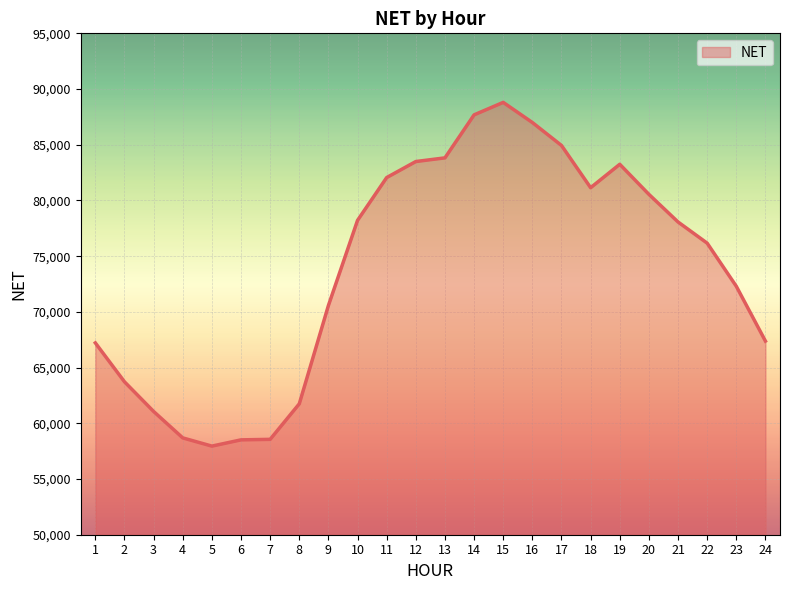

Which has a higher value, 4 or 15?

15